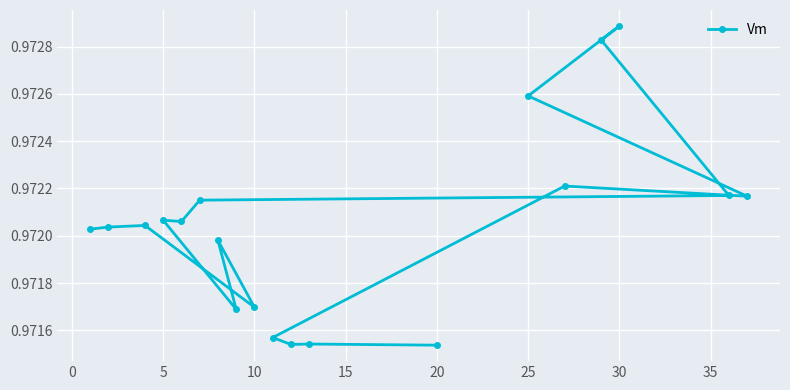

True or false: there are more than 2 points higher than both neighbors.

True